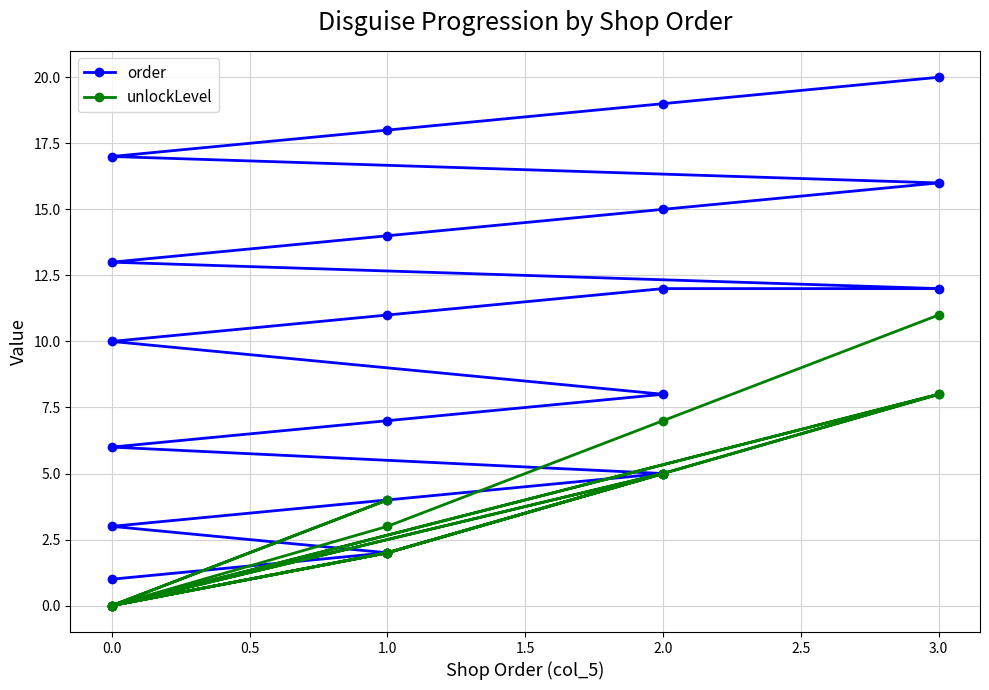

What are all the series names shown in the legend?

order, unlockLevel